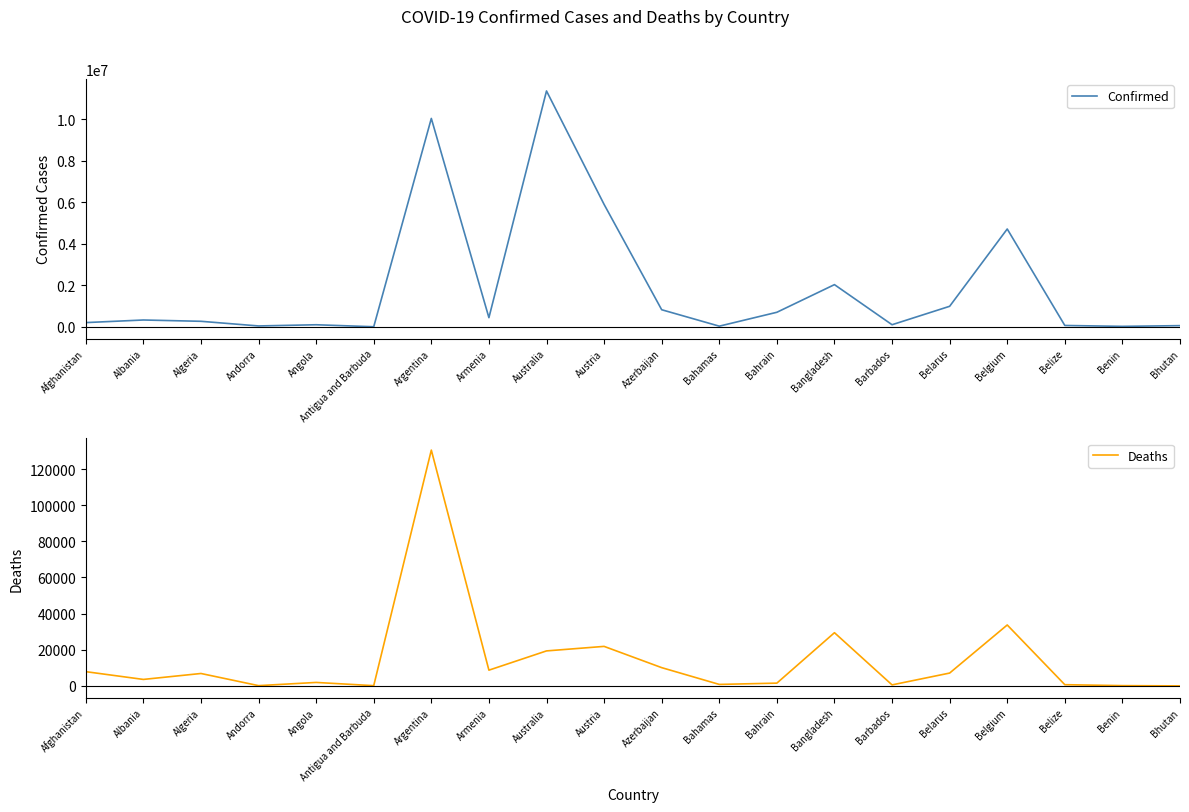

True or false: Deaths has more than 0 points higher than both neighbors.

True